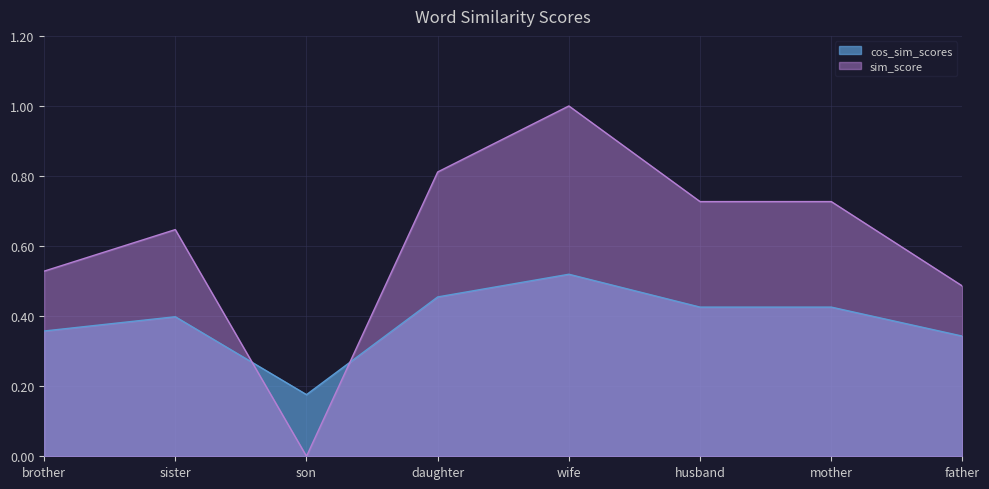

Reading left to right, list all the values displayed in this chart.

cos_sim_scores: 0.4	0.4	0.2	0.5	0.5	0.4	0.4	0.3
sim_score: 0.5	0.6	0.0	0.8	1.0	0.7	0.7	0.5